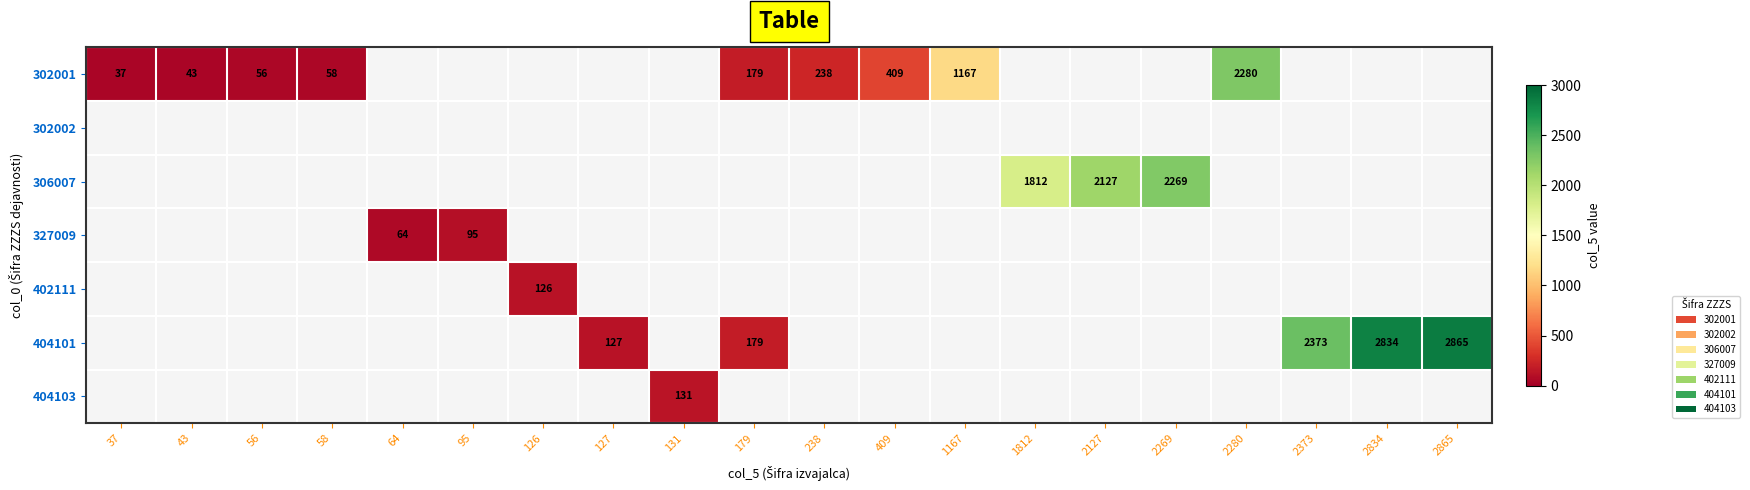

What is the smallest value displayed?

37.0